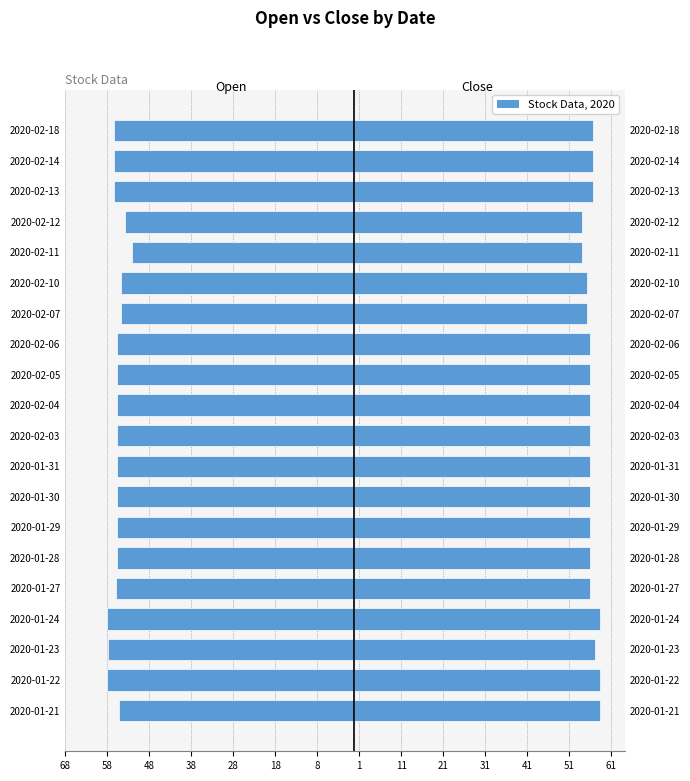

Rank the series by their maximum value, from lowest to highest.

Open, Close